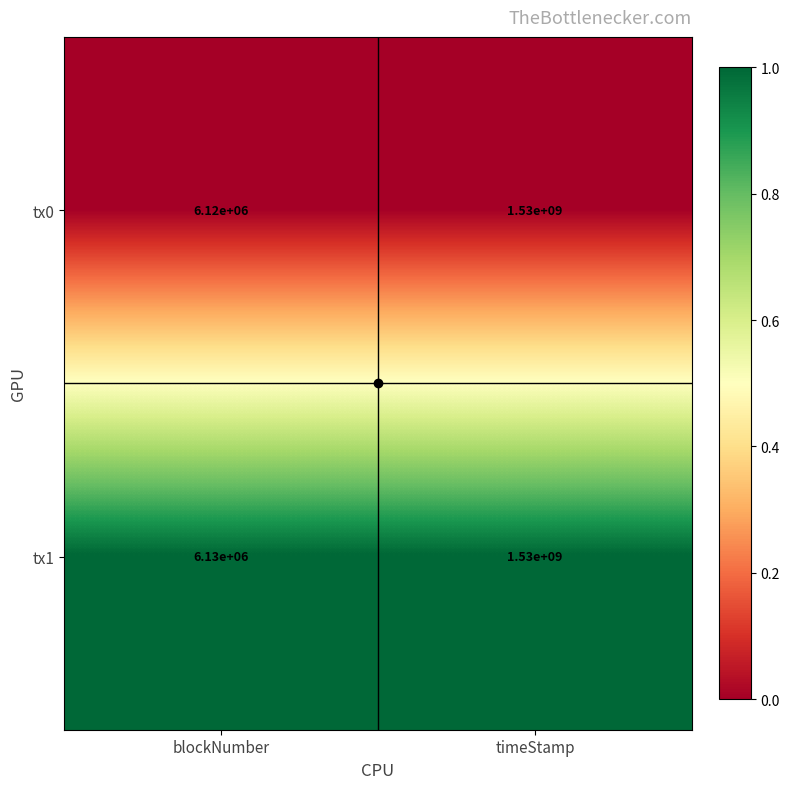

List the labels in order of tx0 value, largest first.

timeStamp, blockNumber